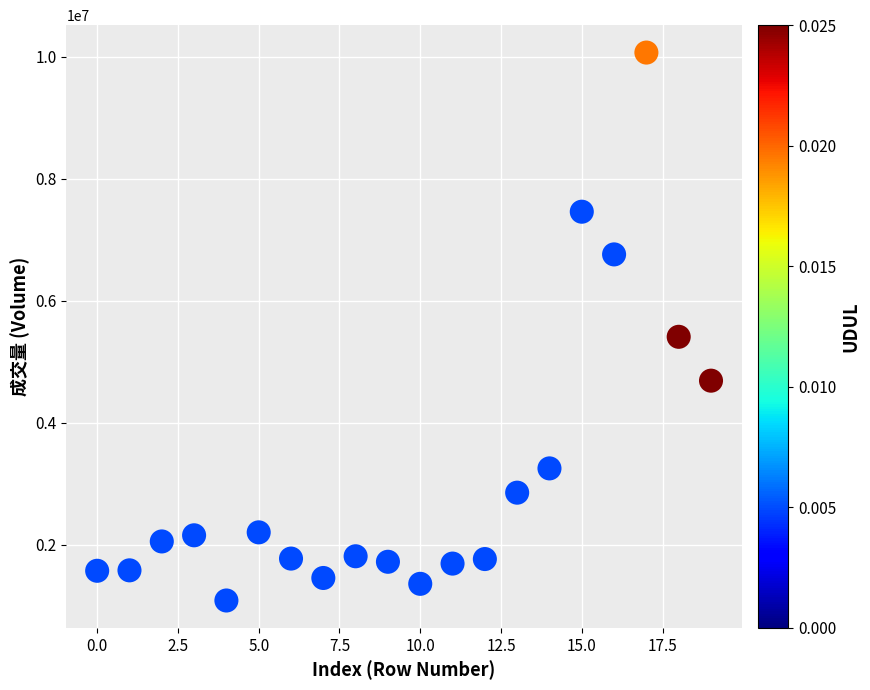

What is the range of Y values (max minus min)?

8985284